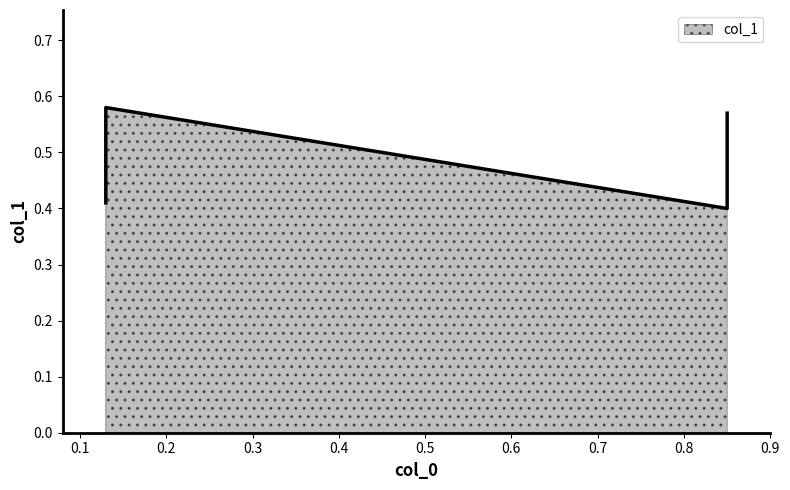

What is the maximum value shown in the chart?

0.6